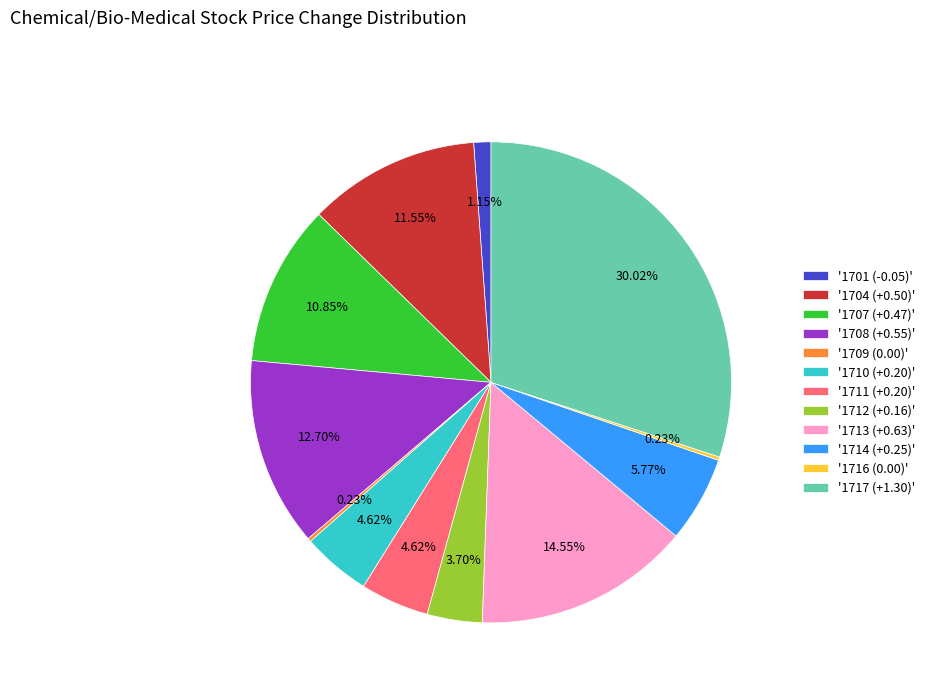

To the nearest percent, what is the difference between the largest and smallest slice percentages?

30%